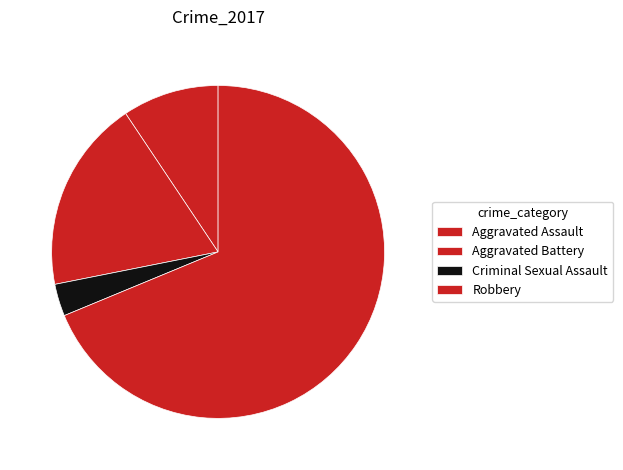

What is the change in value from Aggravated Battery to Criminal Sexual Assault?

-5